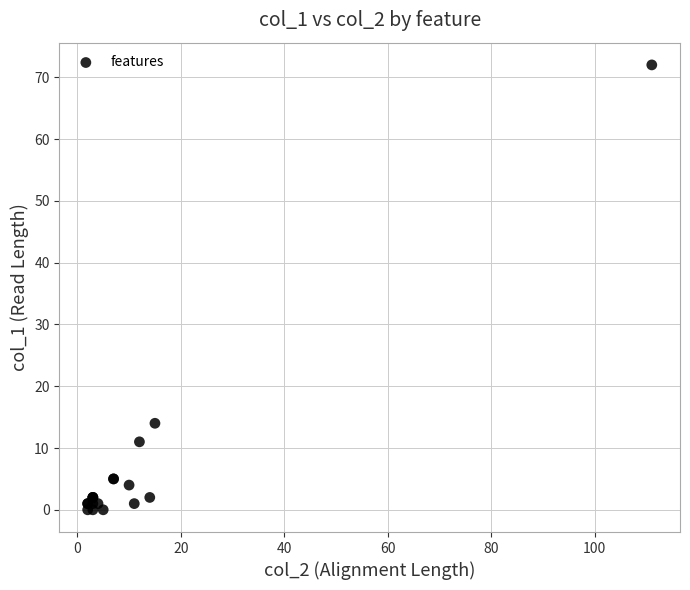

What Y value in the scatter plot is closest to 36?

14